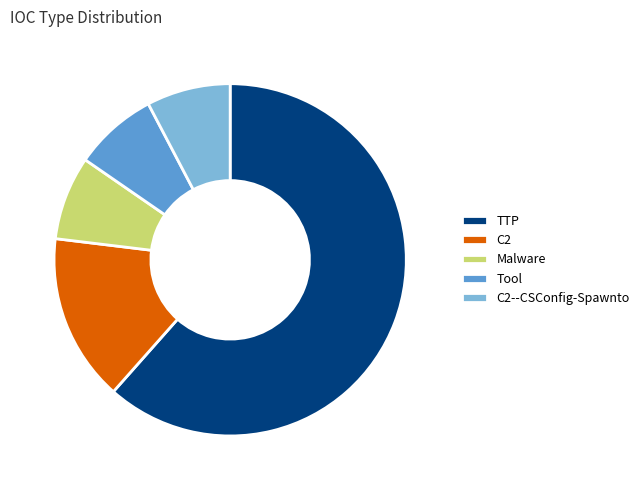

How many segments does this pie chart have?

5